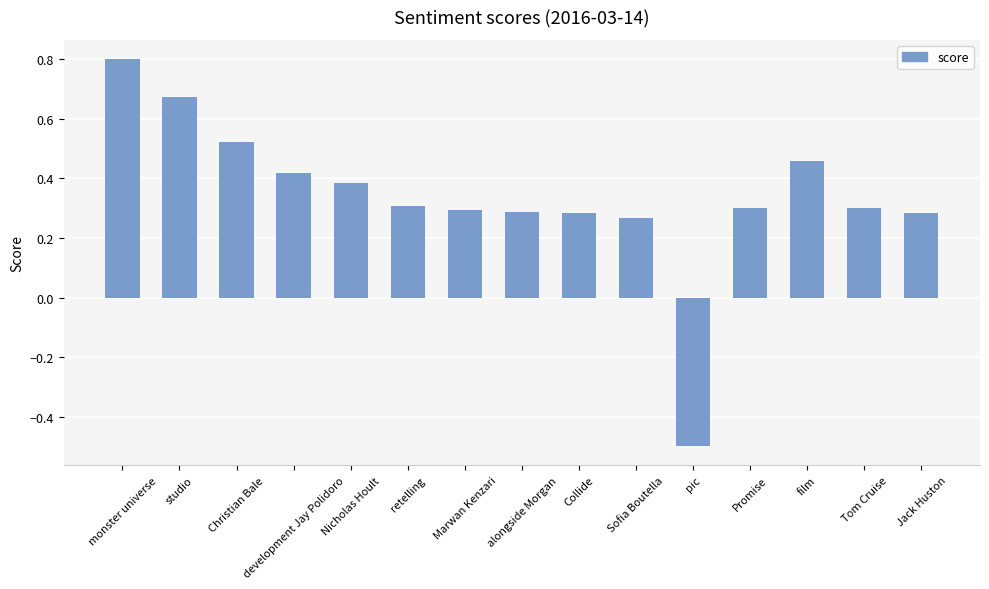

True or false: the data shows 0.2 at development Jay Polidoro.

False